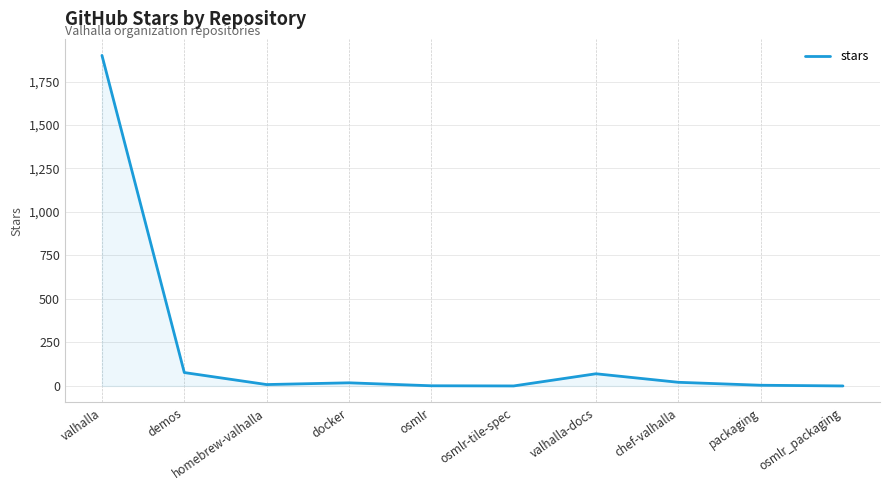

What is the sum of all values?

2099